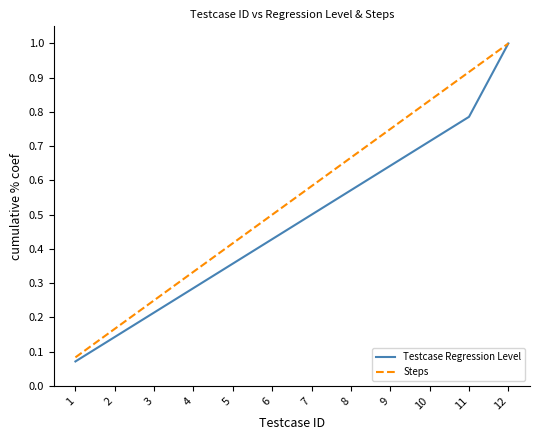

What is the total value across all series at 11?

1.7